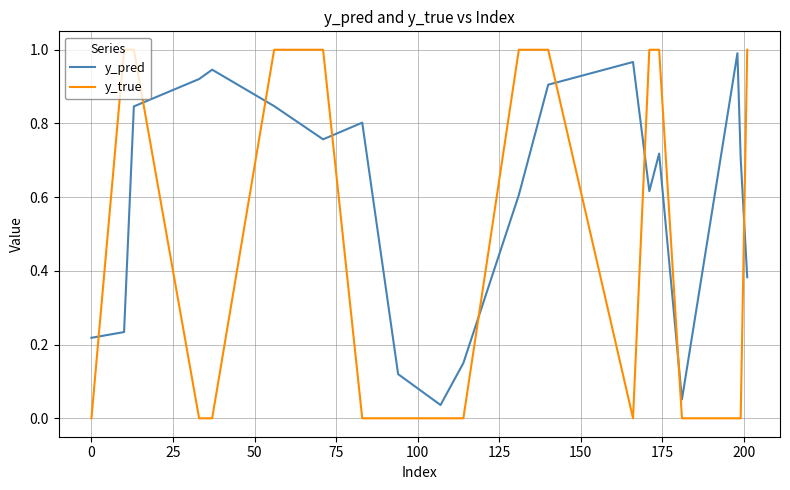

Which series has the largest total across all categories?

y_pred